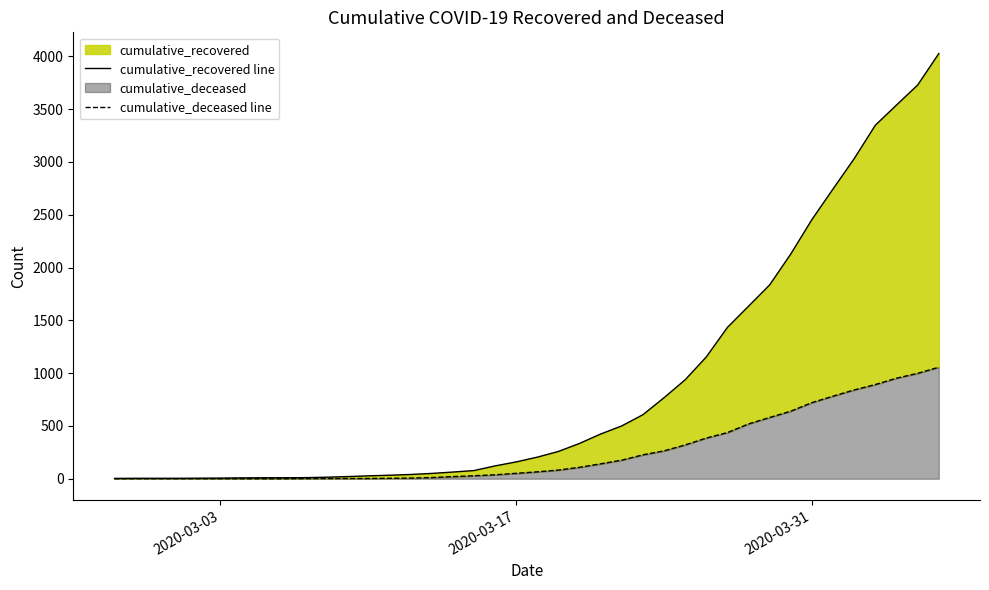

What is the maximum value shown in the chart?

4026